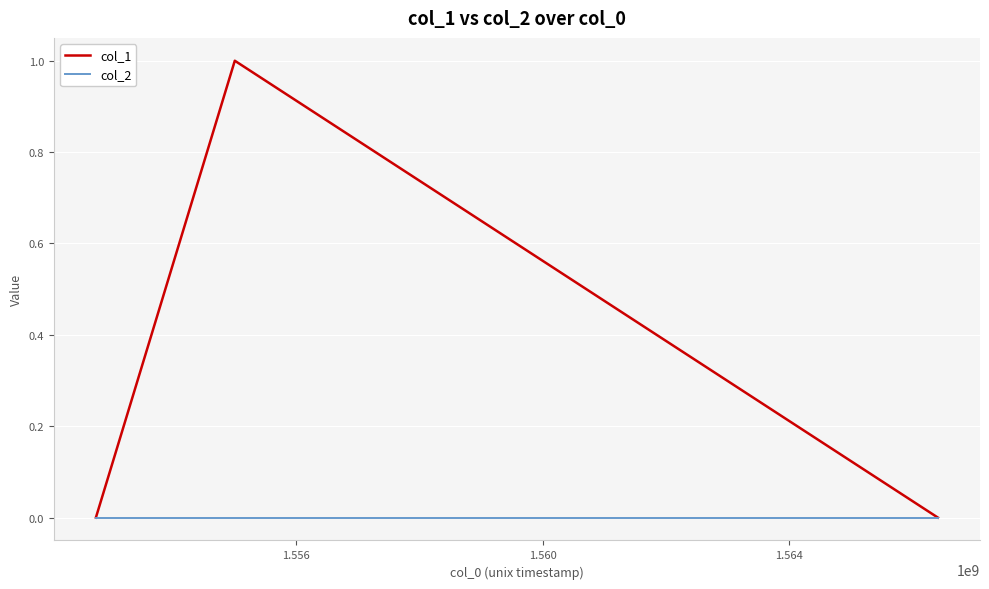

Which series has the largest total across all categories?

col_1